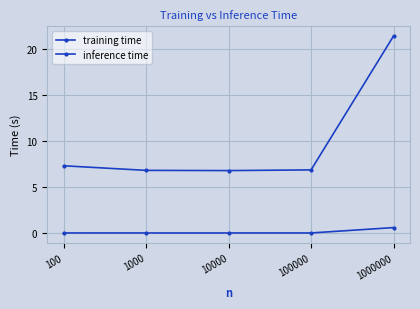

True or false: training time has more than 1 interior local peaks.

False